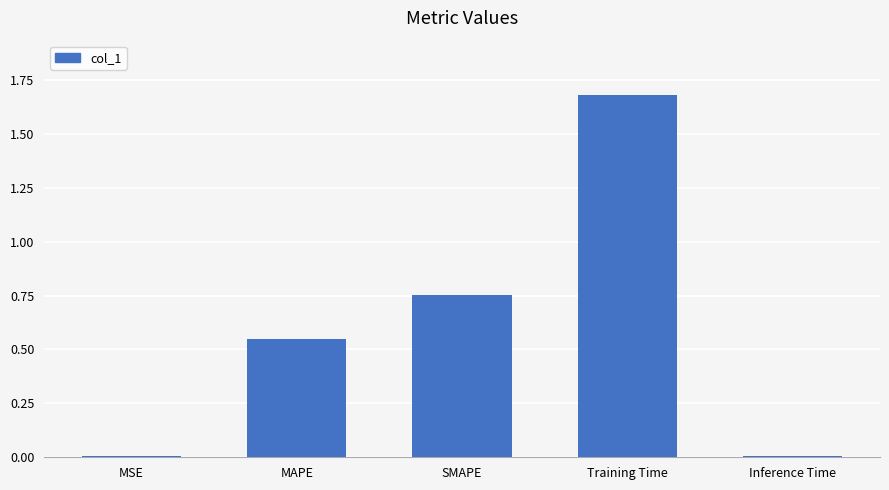

Does the chart contain stacked bars?

No